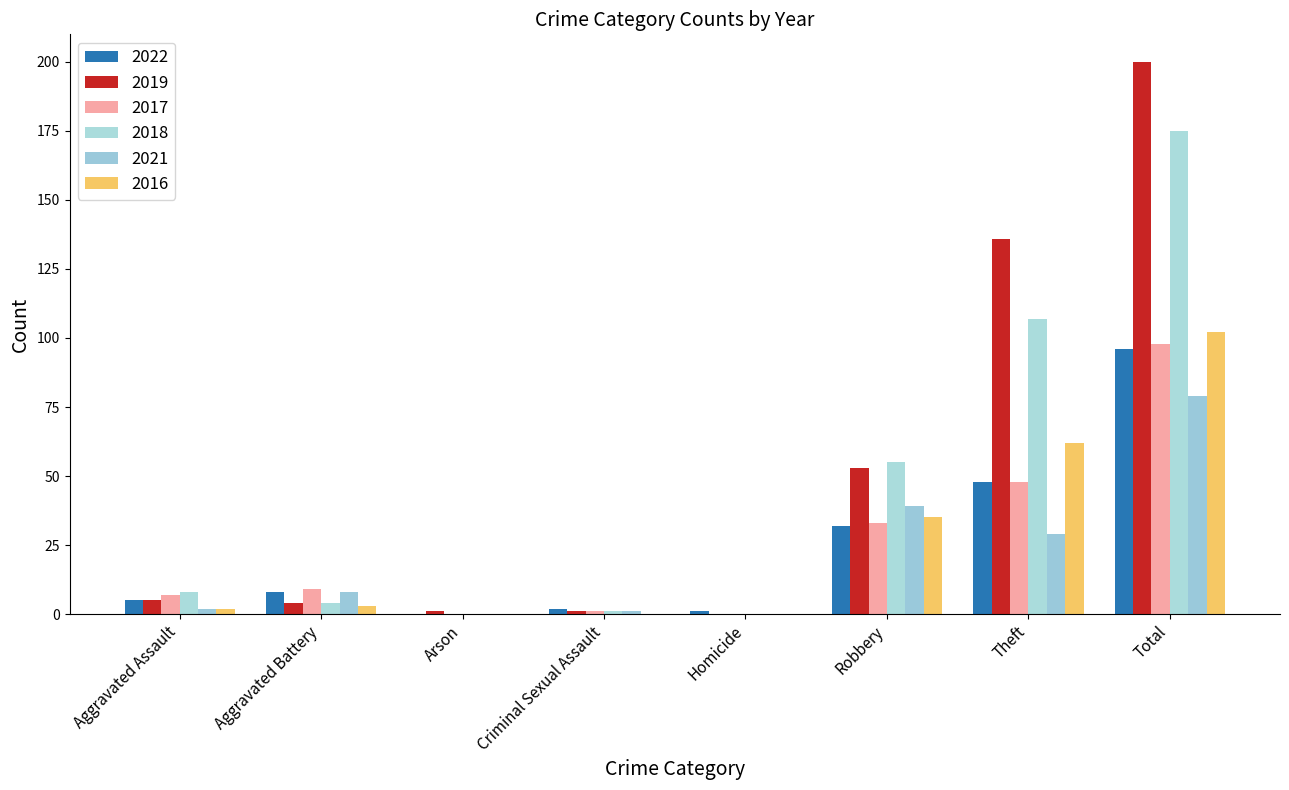

Reading right to left, extract all data points from this chart.

2022: Total=96	Theft=48	Robbery=32	Homicide=1	Criminal Sexual Assault=2	Arson=0	Aggravated Battery=8	Aggravated Assault=5
2019: Total=200	Theft=136	Robbery=53	Homicide=0	Criminal Sexual Assault=1	Arson=1	Aggravated Battery=4	Aggravated Assault=5
2017: Total=98	Theft=48	Robbery=33	Homicide=0	Criminal Sexual Assault=1	Arson=0	Aggravated Battery=9	Aggravated Assault=7
2018: Total=175	Theft=107	Robbery=55	Homicide=0	Criminal Sexual Assault=1	Arson=0	Aggravated Battery=4	Aggravated Assault=8
2021: Total=79	Theft=29	Robbery=39	Homicide=0	Criminal Sexual Assault=1	Arson=0	Aggravated Battery=8	Aggravated Assault=2
2016: Total=102	Theft=62	Robbery=35	Homicide=0	Criminal Sexual Assault=0	Arson=0	Aggravated Battery=3	Aggravated Assault=2